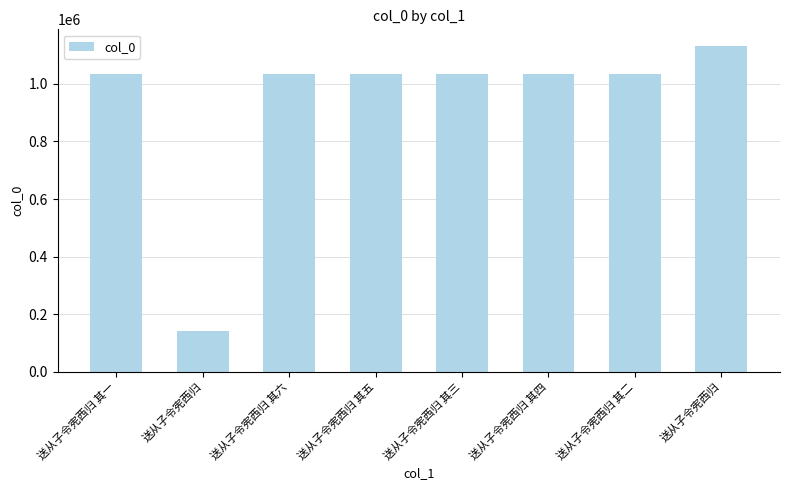

List the labels in order of value, largest first.

送从子令宪西归, 送从子令宪西归 其二, 送从子令宪西归 其六, 送从子令宪西归 其五, 送从子令宪西归 其三, 送从子令宪西归 其一, 送从子令宪西归 其四, 送从子令宪西归